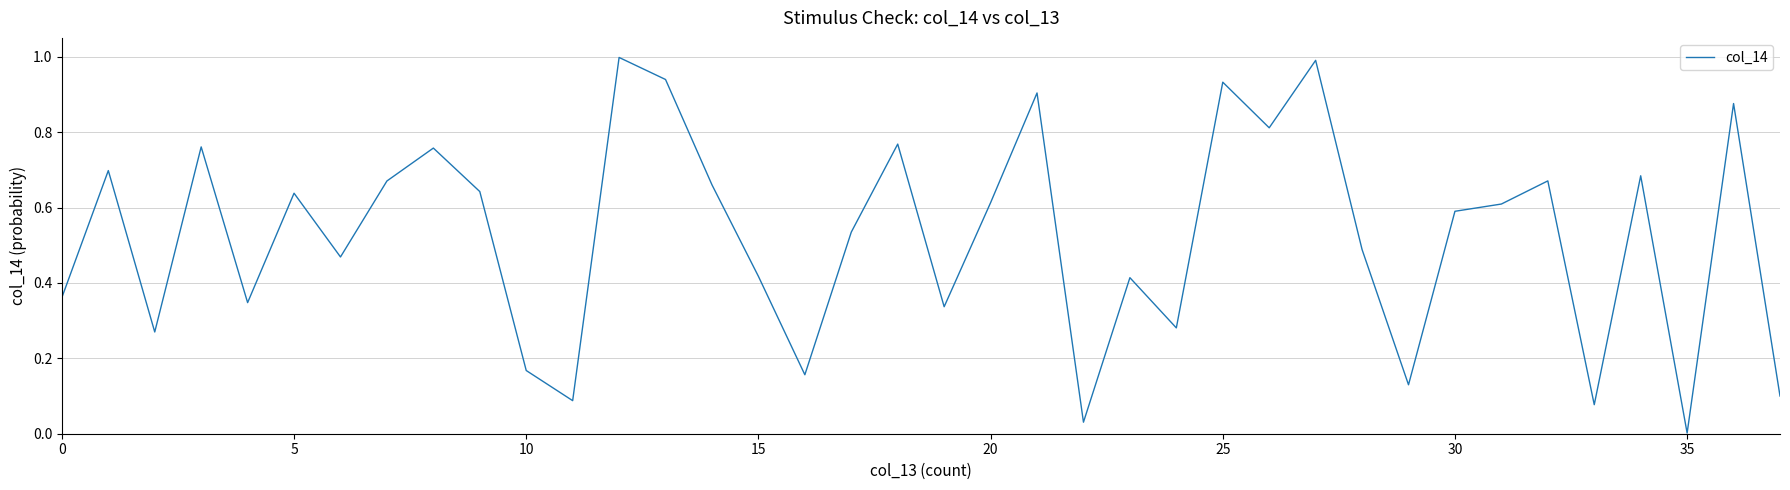

What is the greatest value displayed?

1.0